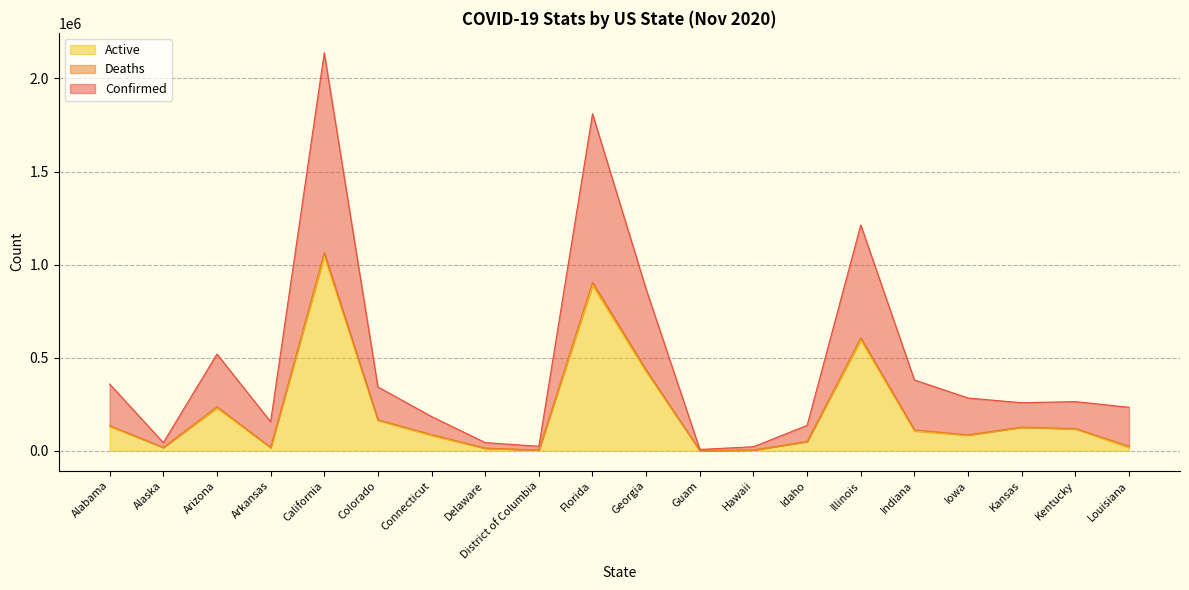

At which category is the sum across all series the highest?

California